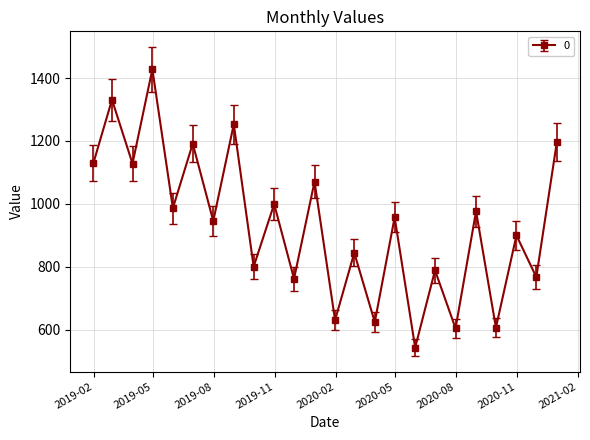

How many data points are less than 957?

12